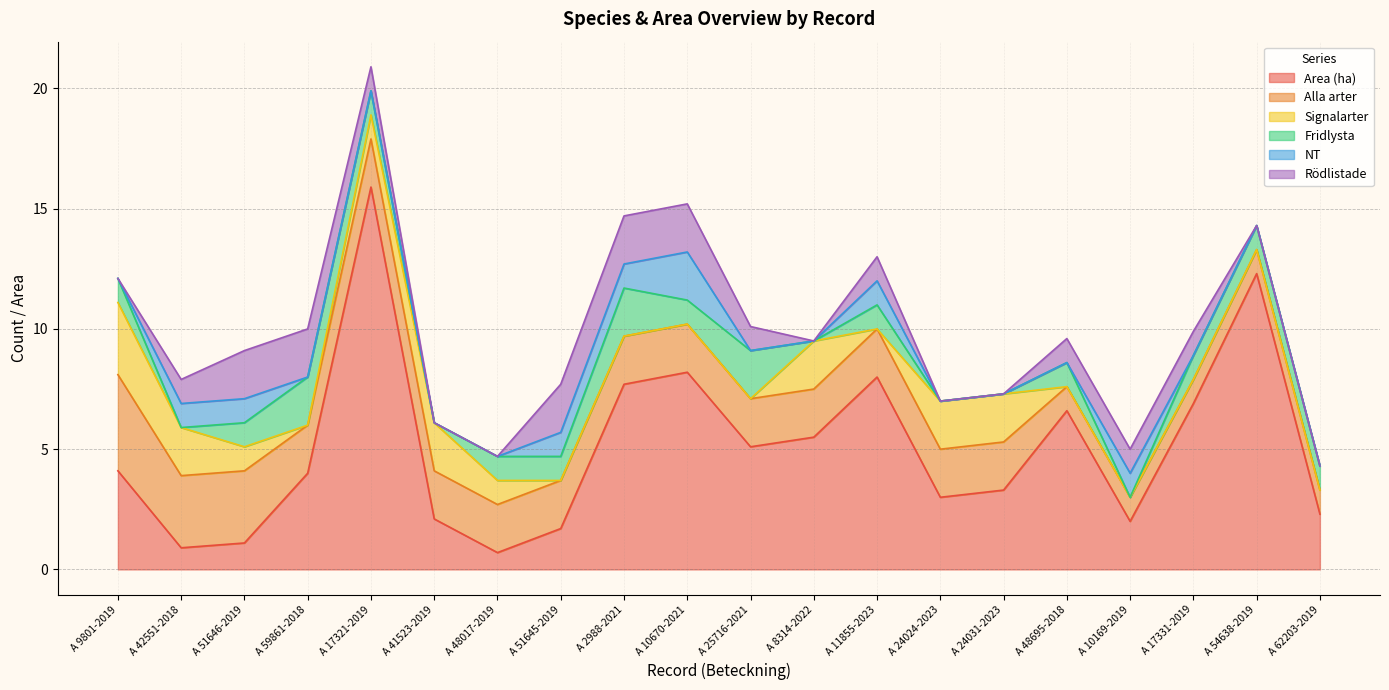

True or false: Alla arter and Fridlysta cross at least once.

False